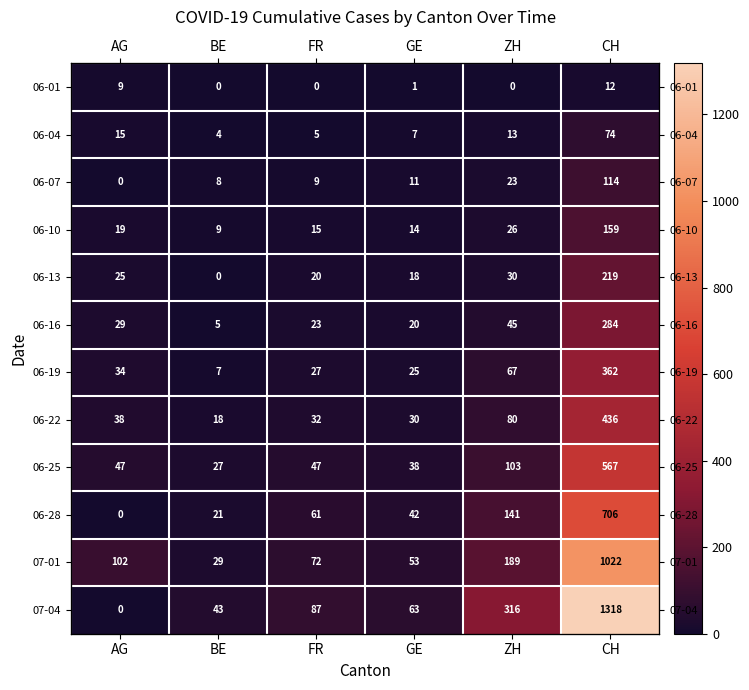

What is the average value of the 06-04 series?

20